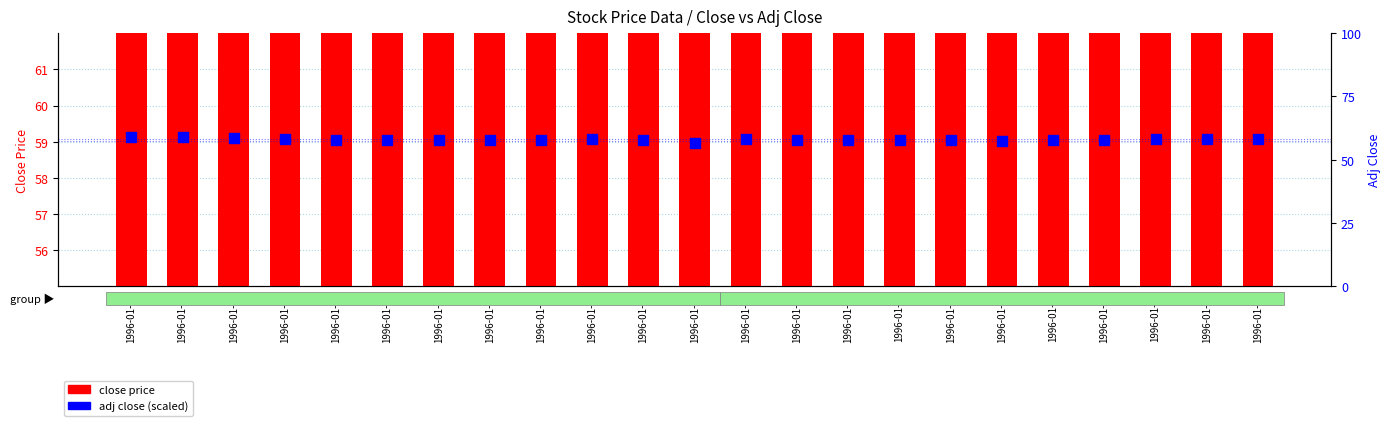

Which series has the largest total across all categories?

close price